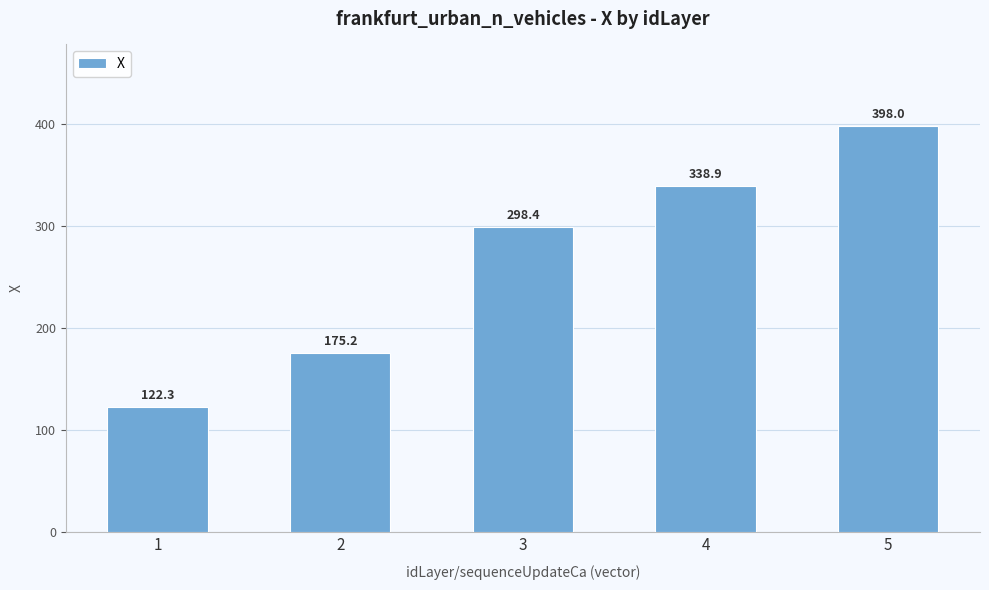

Are the bars horizontal?

No